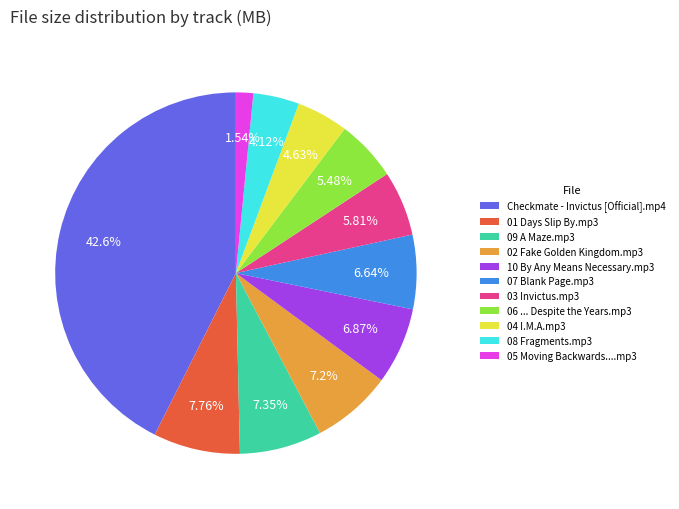

Does 08 Fragments.mp3 account for over 50% of the chart?

No